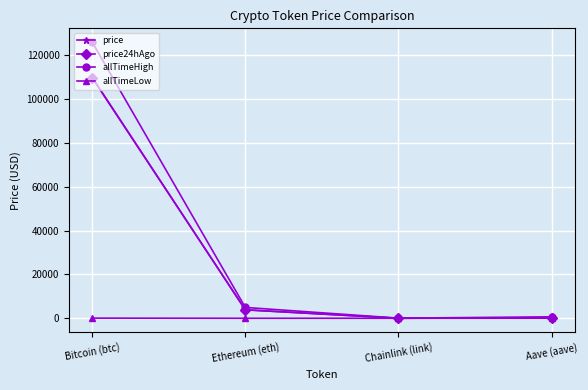

The allTimeHigh series shows 126080.0 at Bitcoin (btc). True or false?

True